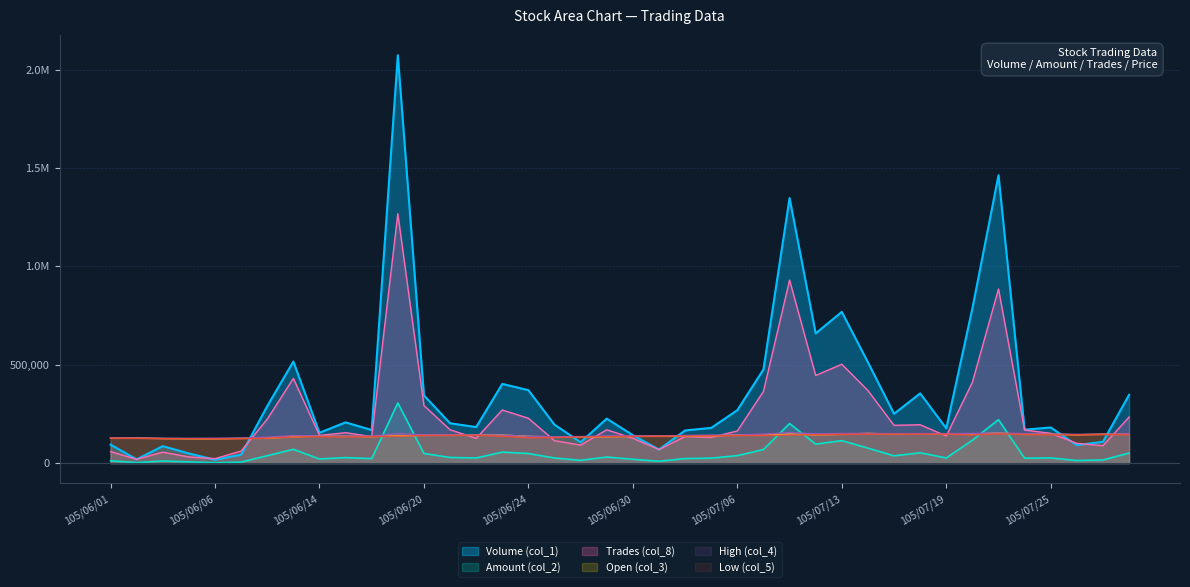

After their last crossing, which series has the higher values: Low (col_5) or Amount (col_2)?

Low (col_5)